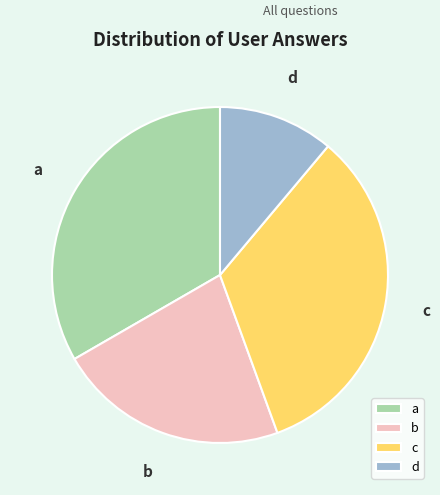

Is b the majority of the pie?

No